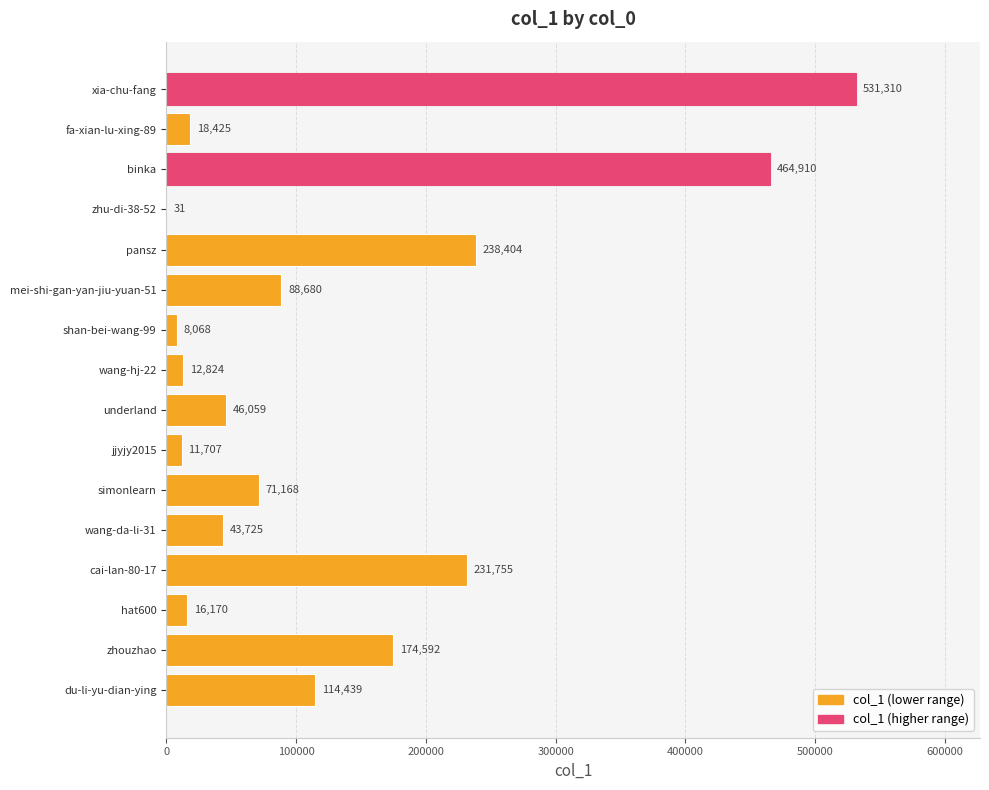

What is the maximum value shown in the chart?

531310